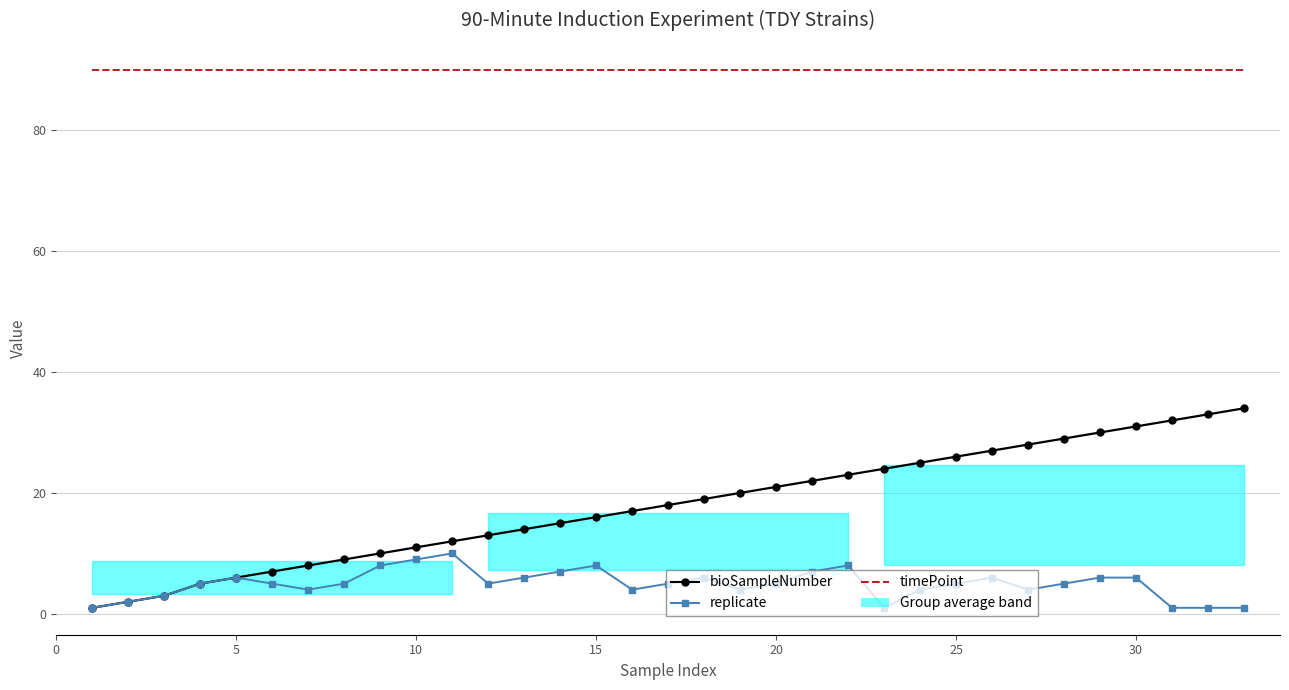

True or false: timePoint and bioSampleNumber intersect in this chart.

False